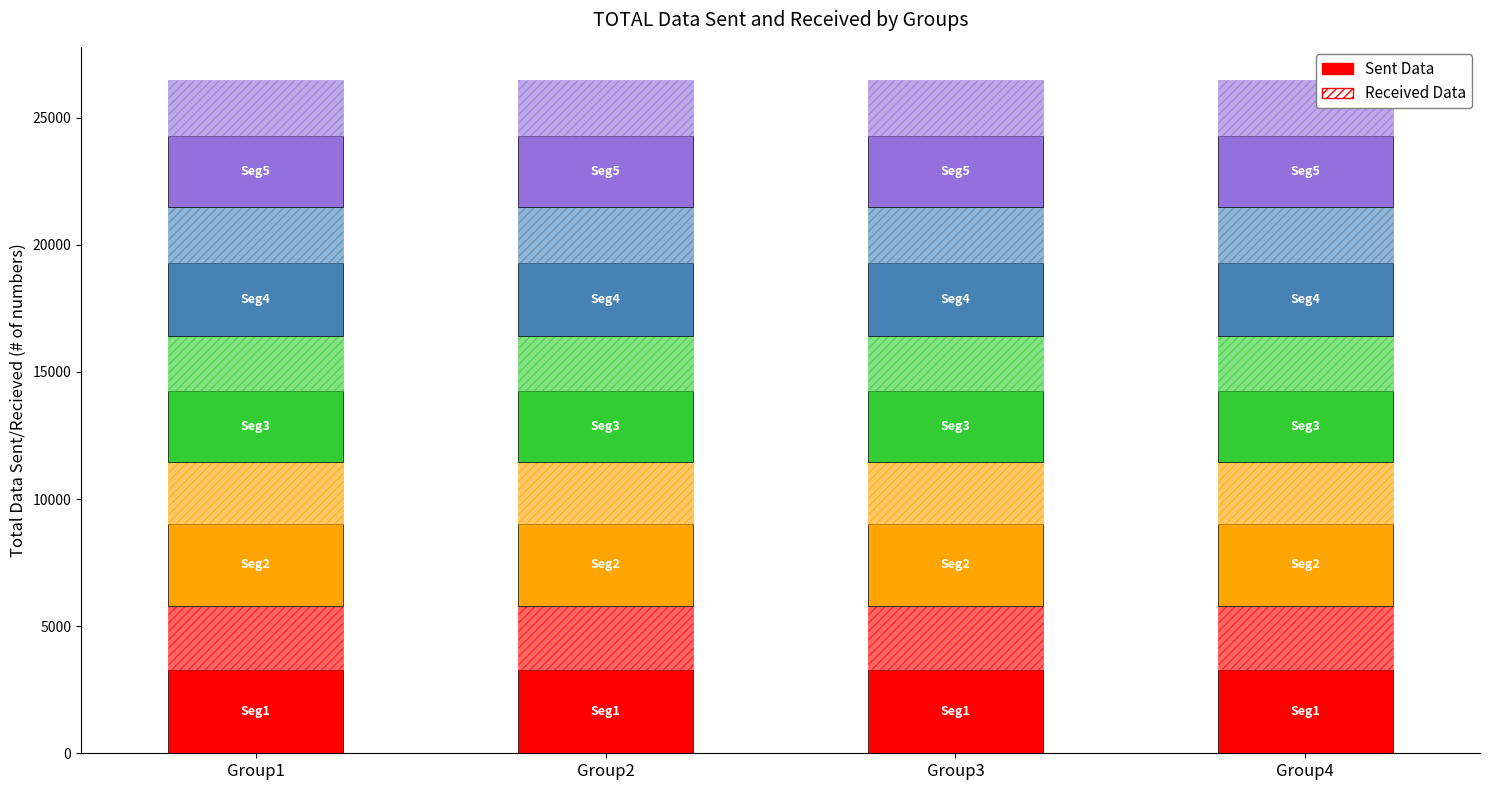

How many bars are there in total?

20